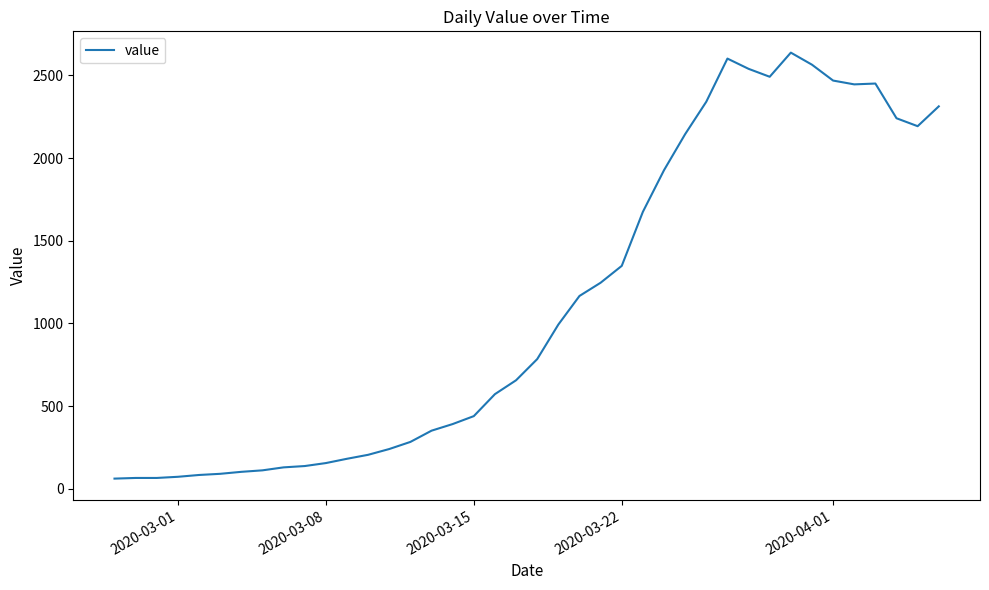

What is the greatest value displayed?

2638